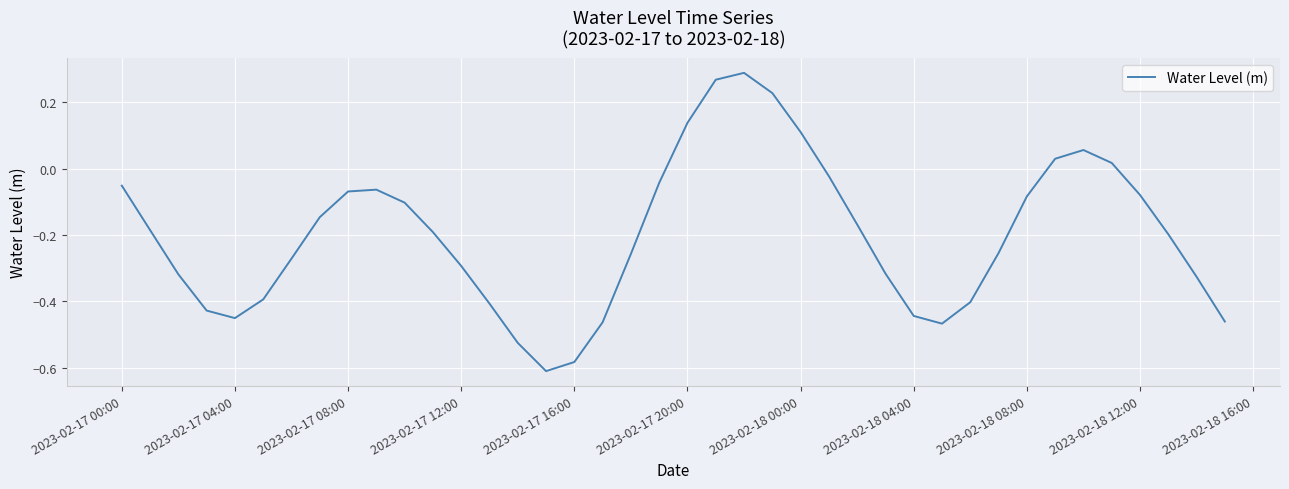

What is the difference between the maximum and minimum values?

0.9